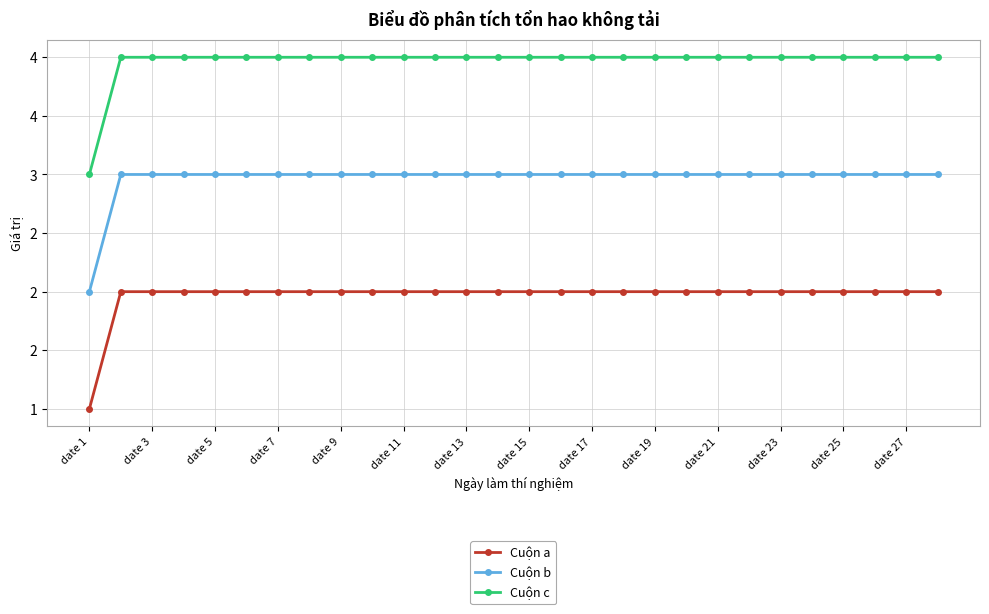

What is the value of the Cuộn c point at the 5th from the left?

4